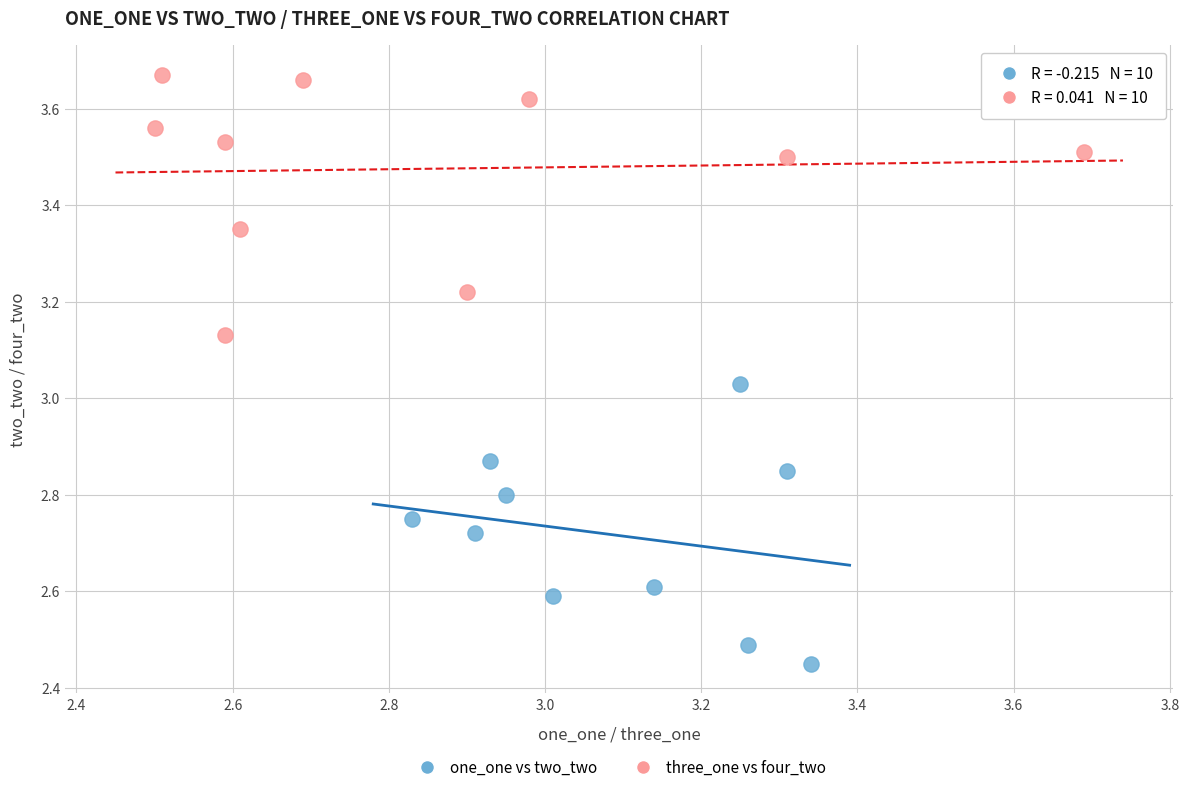

Which series contains the lowest Y value?

one_one vs two_two